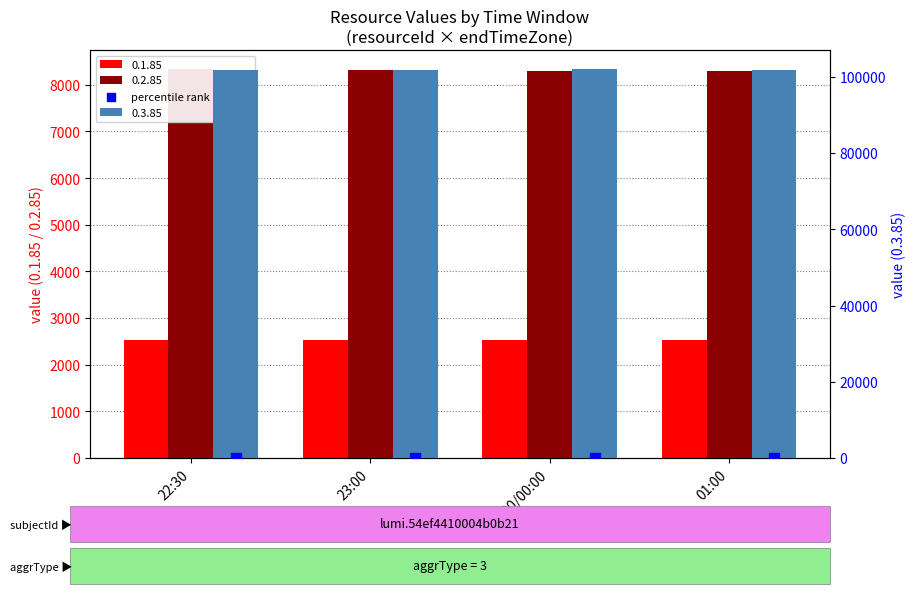

Between 22:30 and 23:00, which is larger?

22:30